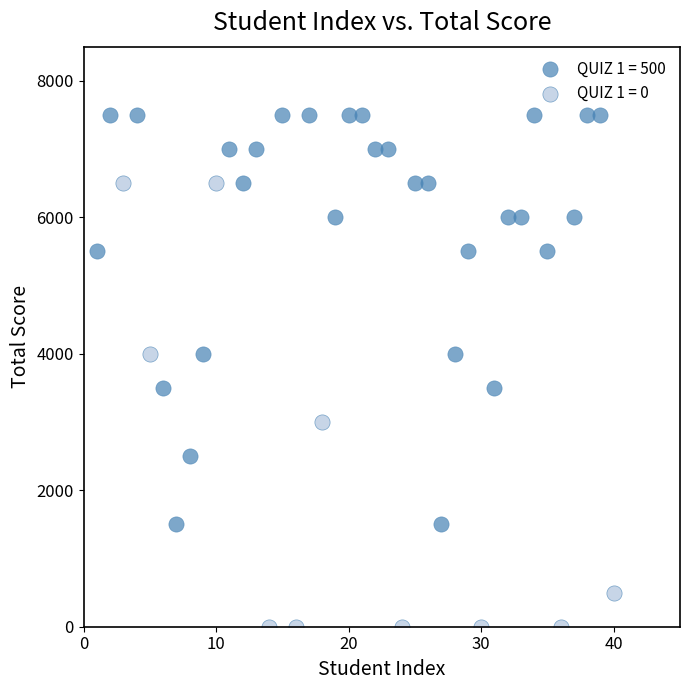

Which series reaches the maximum Y coordinate?

QUIZ 1 = 500